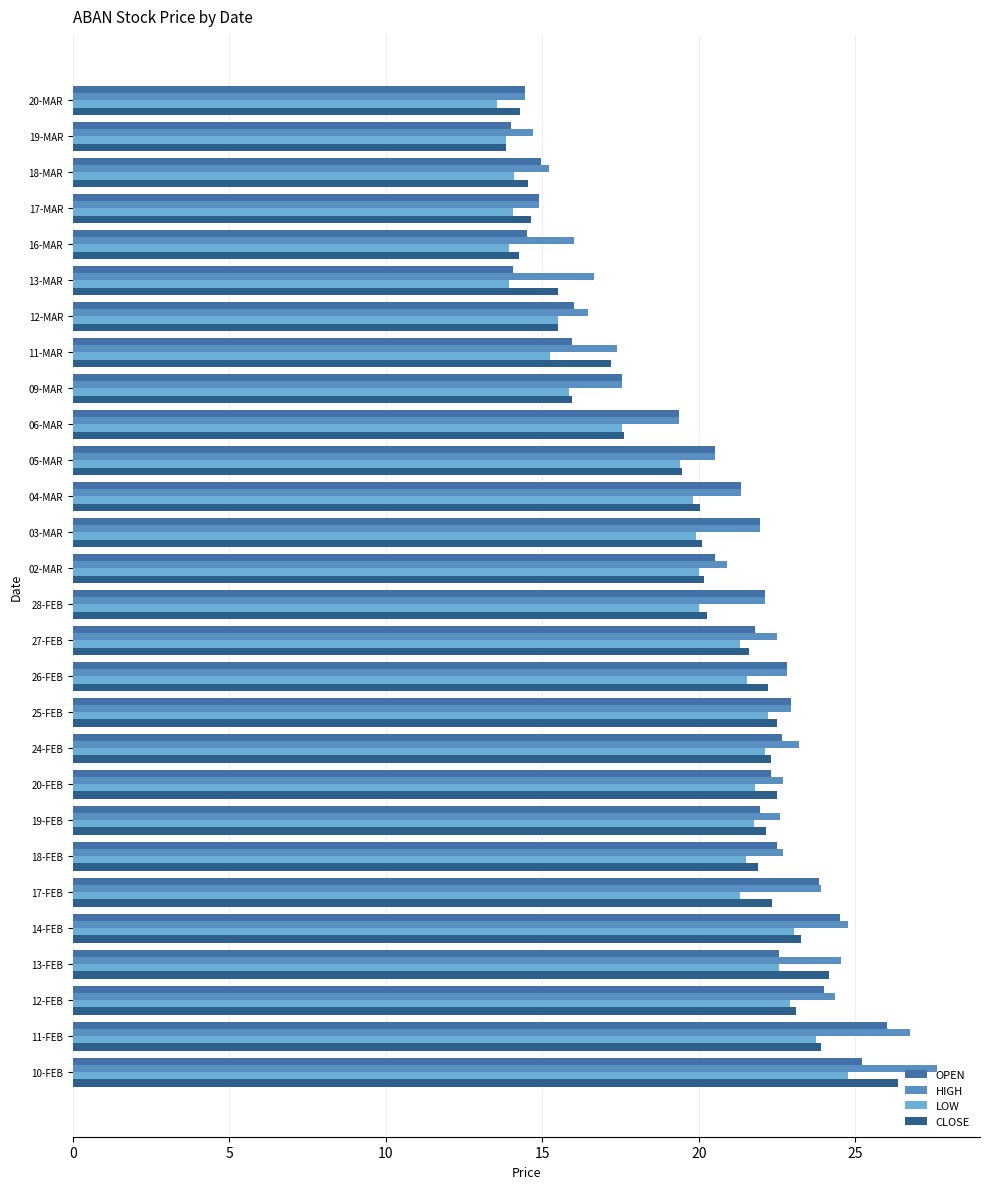

What is the spread (max minus min) of values at 05-MAR?

1.1